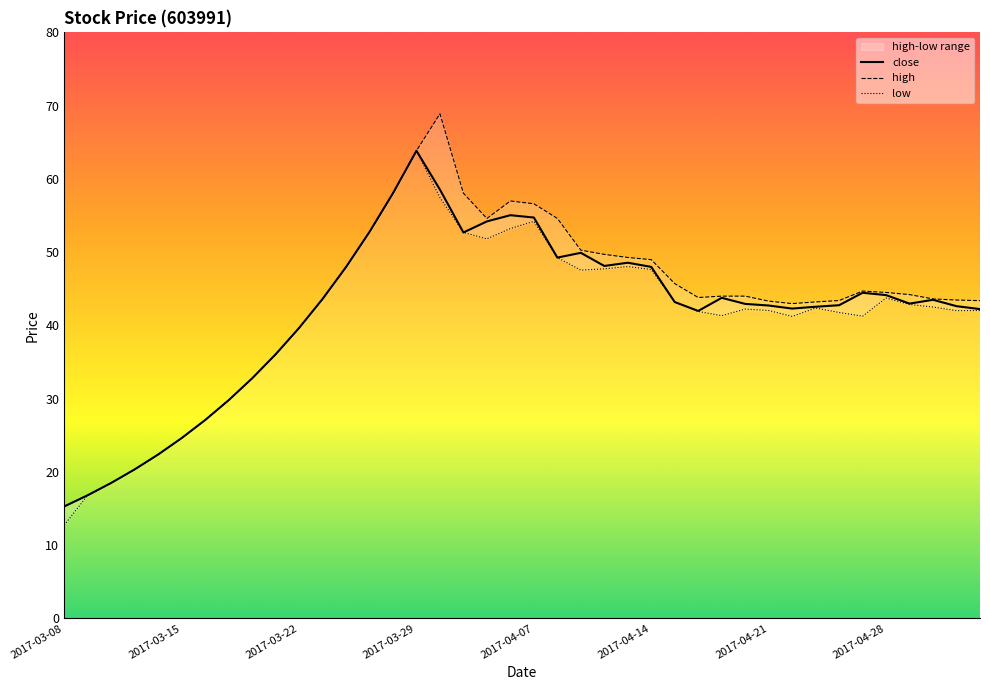

What is the difference between the second highest and second lowest values in the close series?

41.7